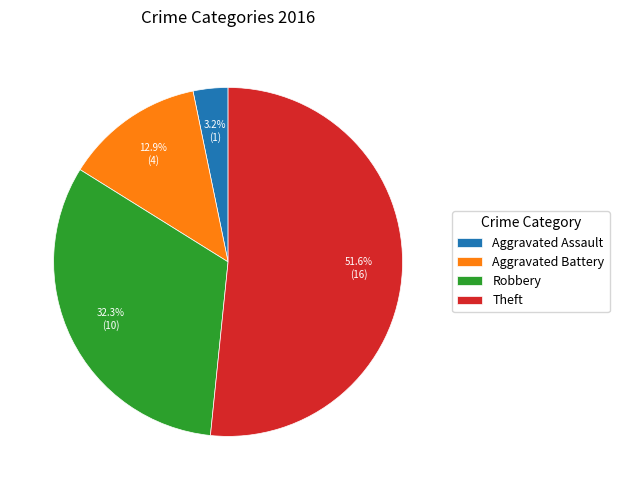

Is the sum of Aggravated Assault and Robbery greater than half?

No